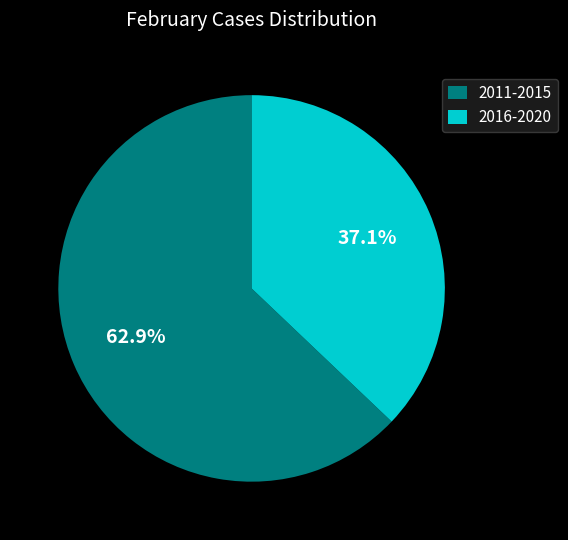

Rank the categories by value from lowest to highest.

2016-2020, 2011-2015